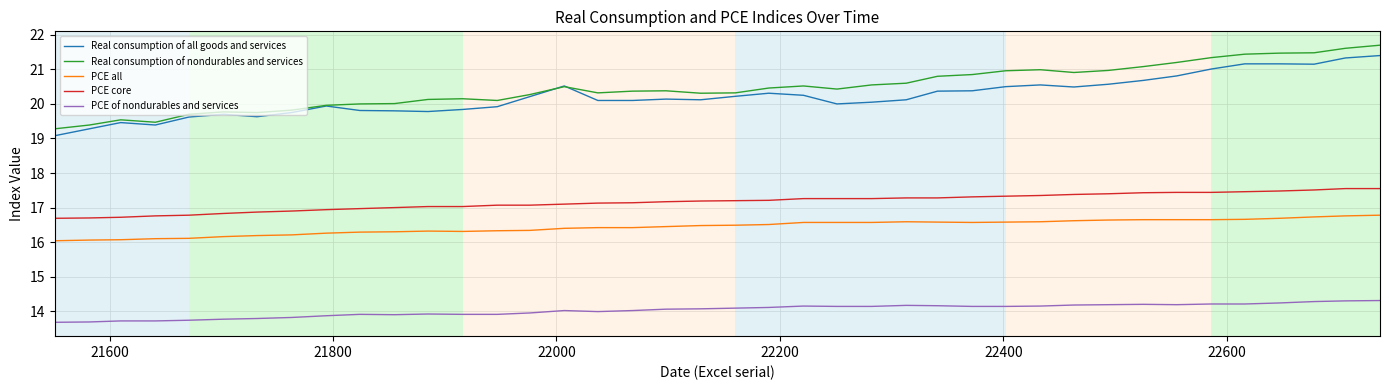

Rank the series by their maximum value, from lowest to highest.

PCE of nondurables and services, PCE all, PCE core, Real consumption of all goods and services, Real consumption of nondurables and services